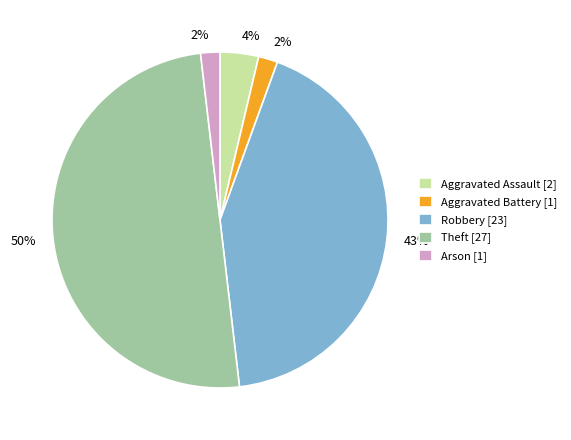

Which has a higher value, Theft or Robbery?

Theft